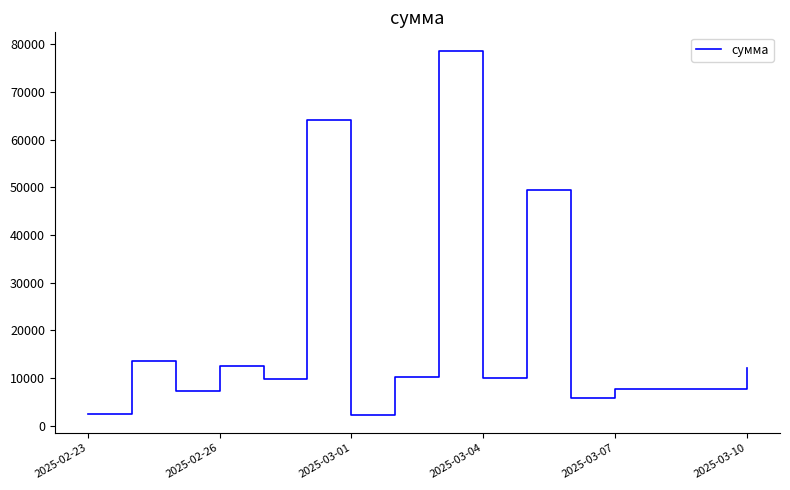

What is the smallest value displayed?

2302.3